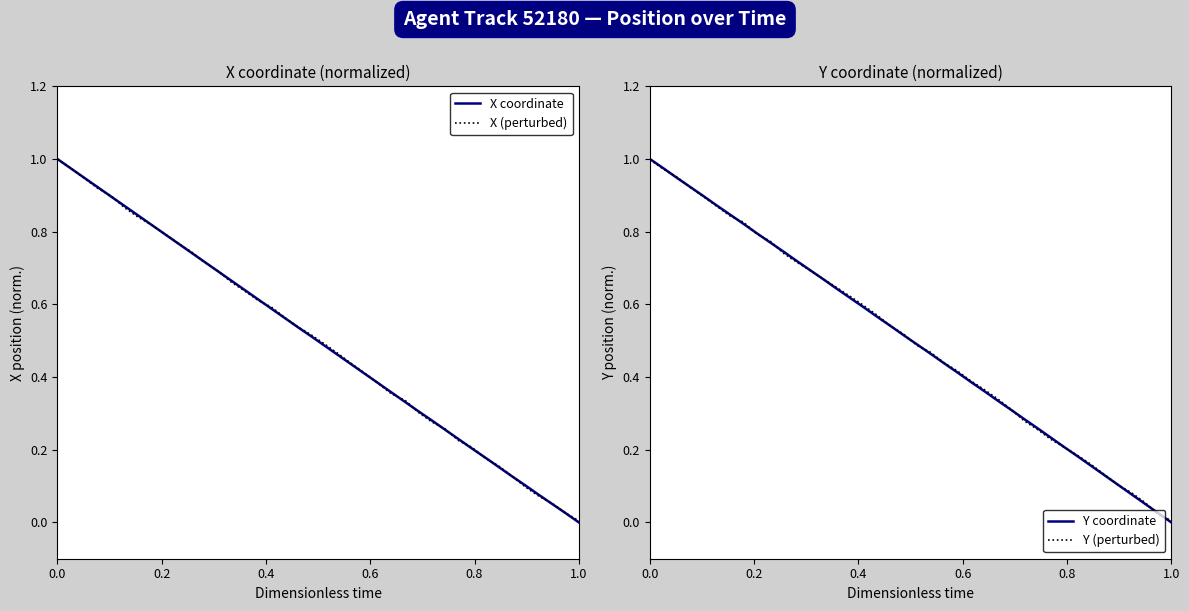

True or false: X coordinate has a value of 0.1 at 36.

False